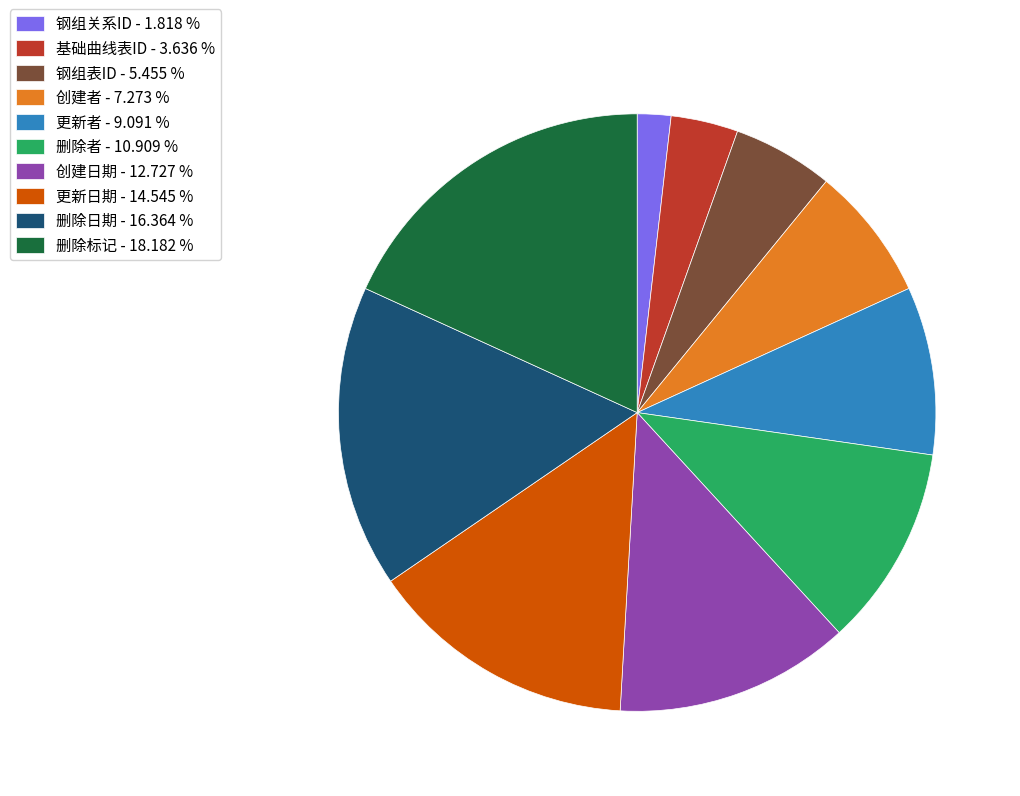

True or false: 基础曲线表ID accounts for 10% of the total.

False